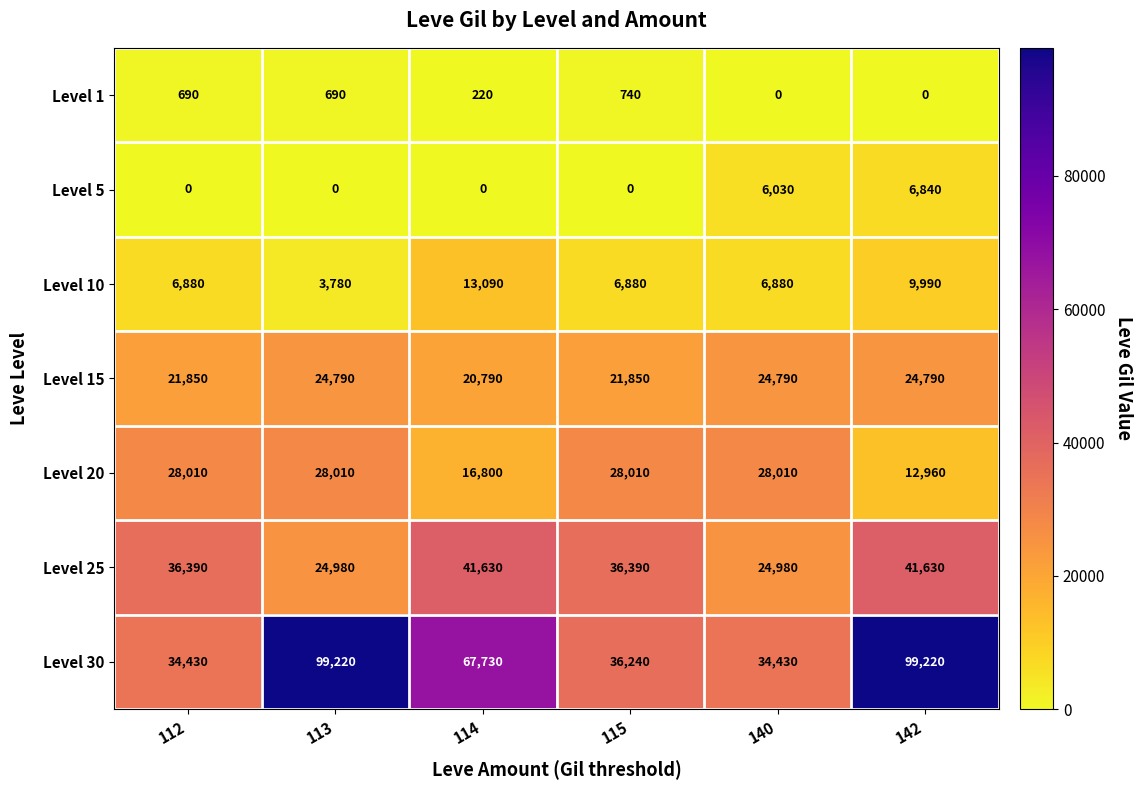

What is the total value across all series at 112?

128250